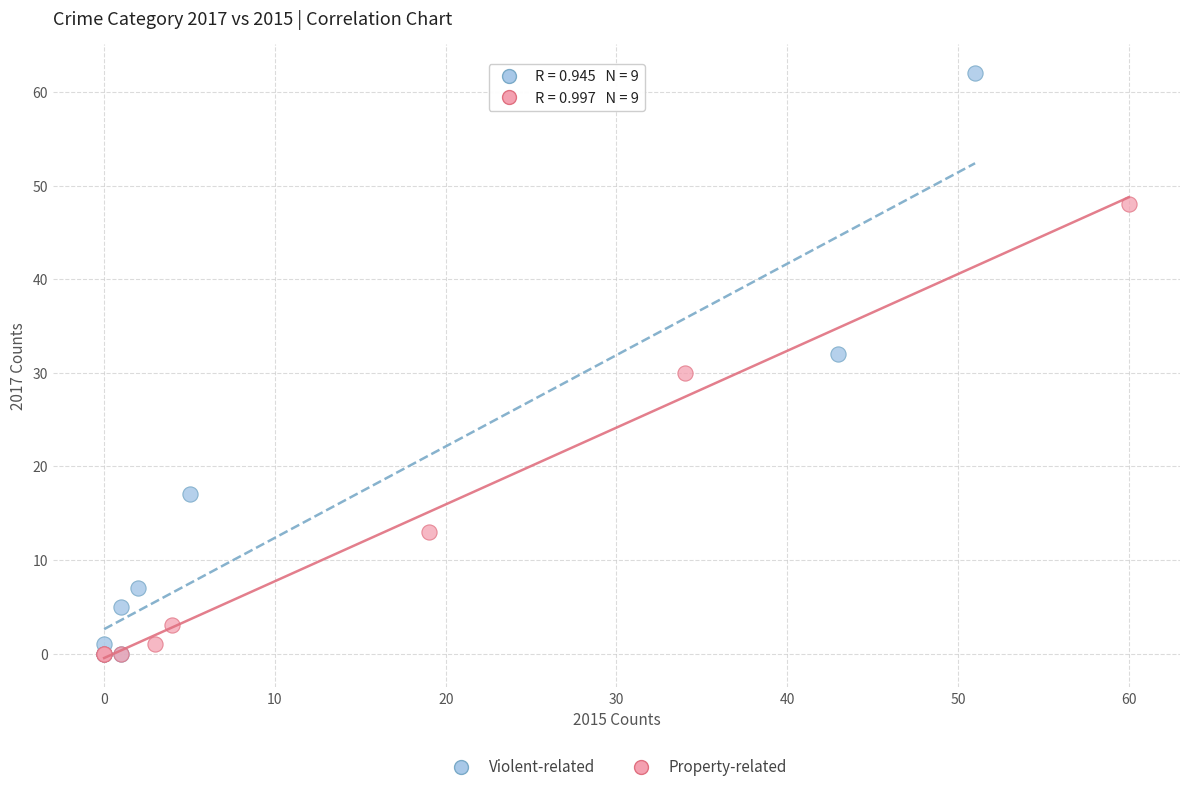

What are all the series names shown in the legend?

Violent-related, Property-related